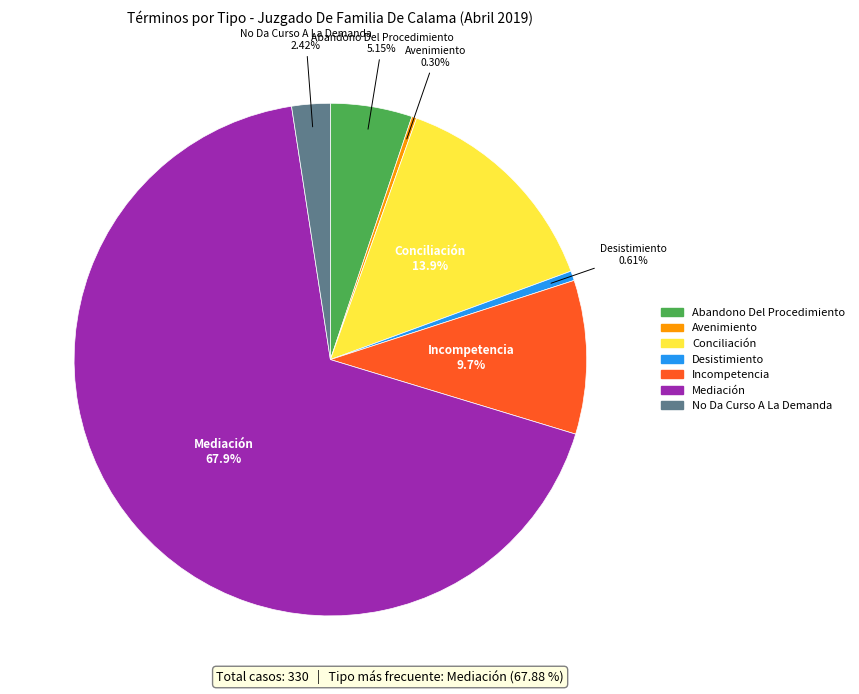

How many segments does this pie chart have?

7